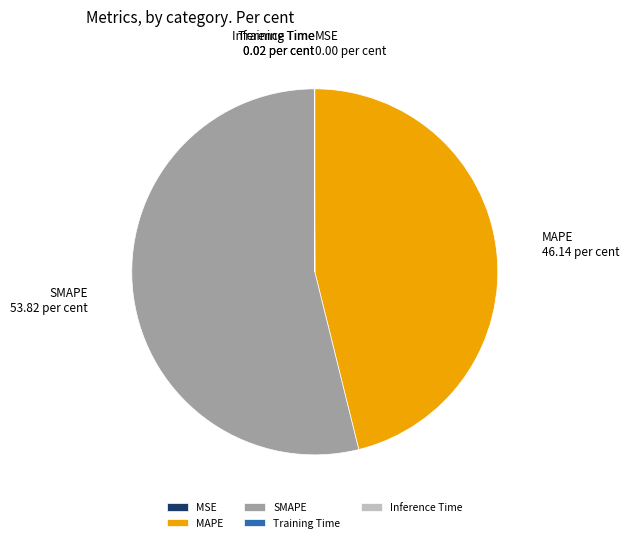

Is it true that SMAPE is 54% of the pie?

True